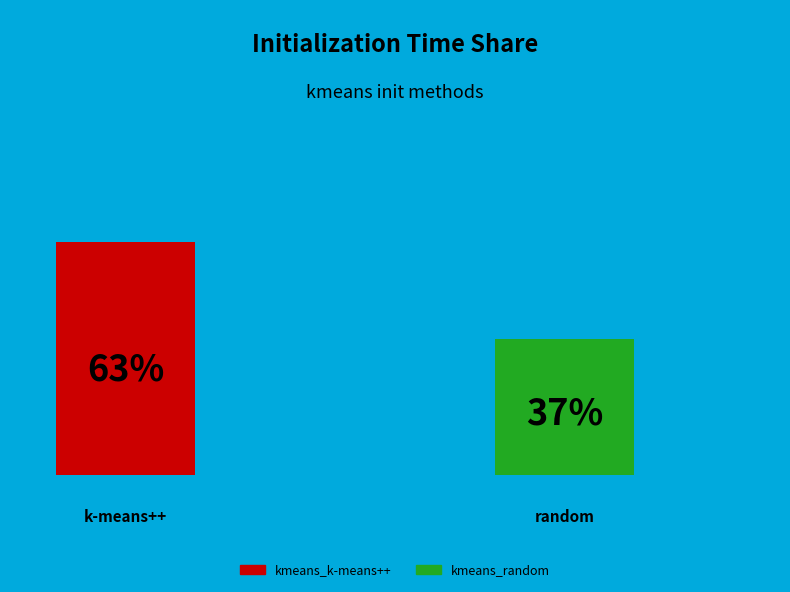

What is the largest slice in the pie chart?

kmeans_k-means++